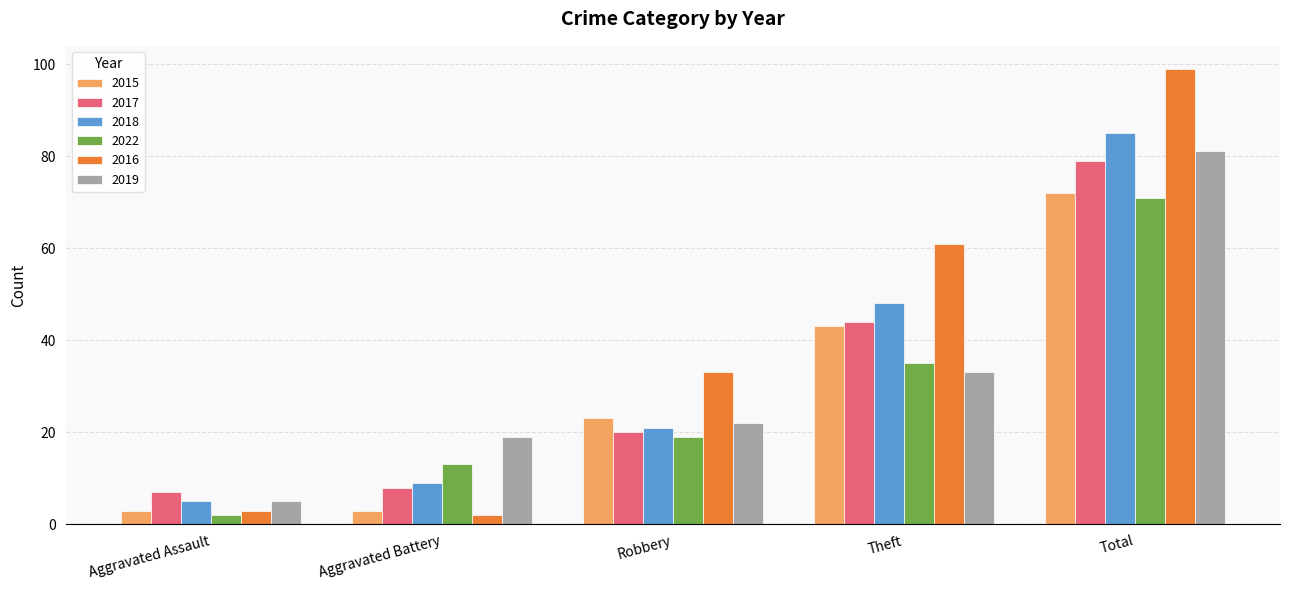

The value of 2016 at Robbery is 33. True or false?

True